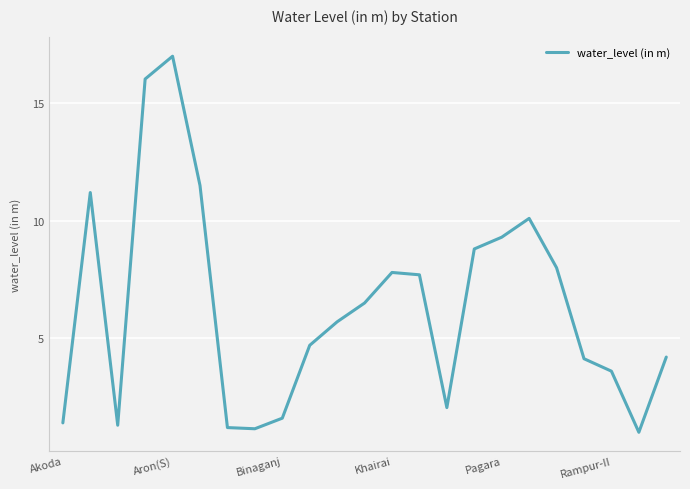

What is the average value?

6.3